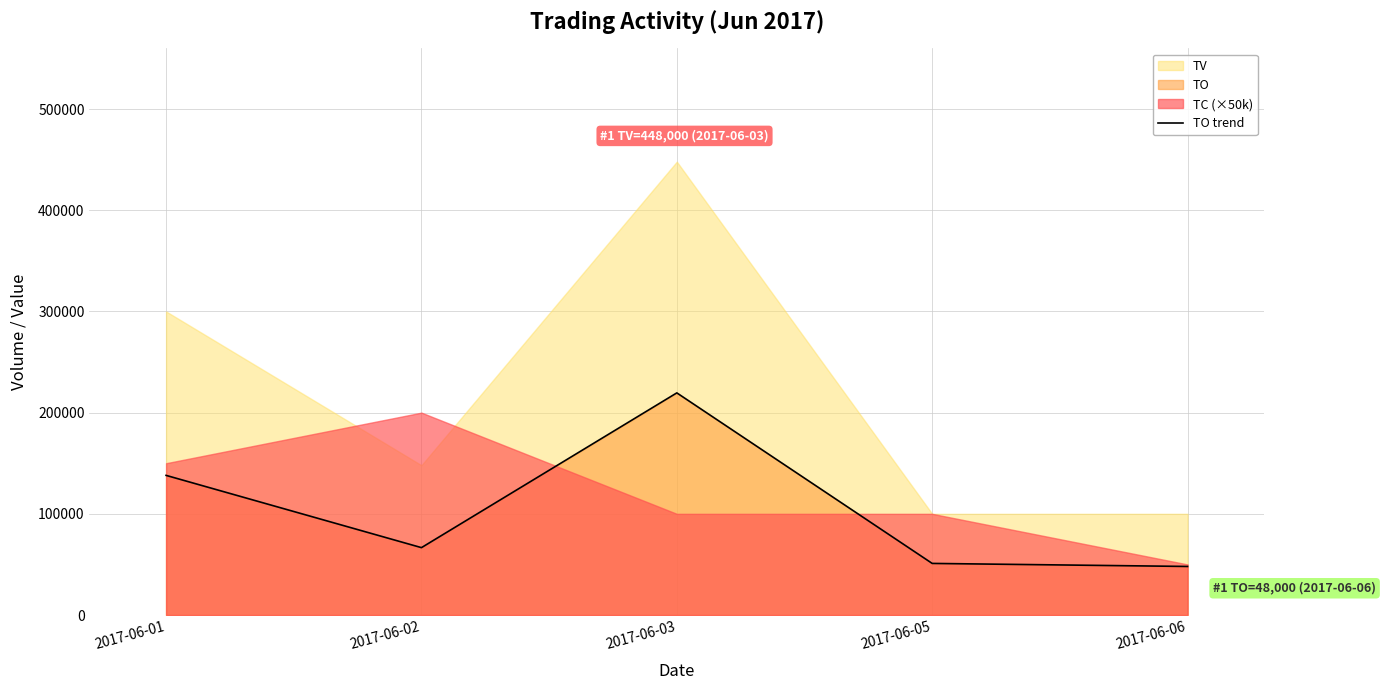

Where does the data first go above 66600?

2017-06-01